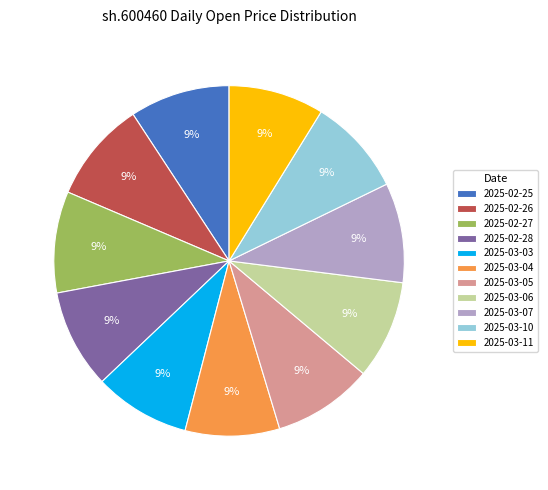

To the nearest percent, what portion does 2025-03-10 represent?

9%